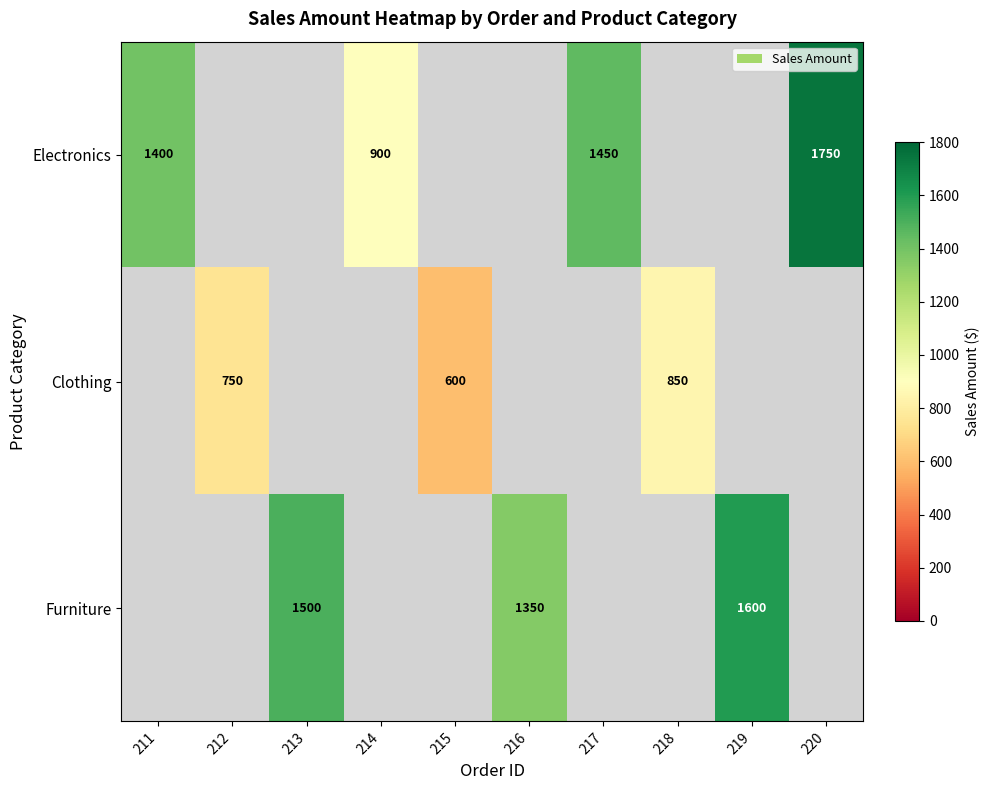

Is it true that Furniture equals 1500 at 213?

True